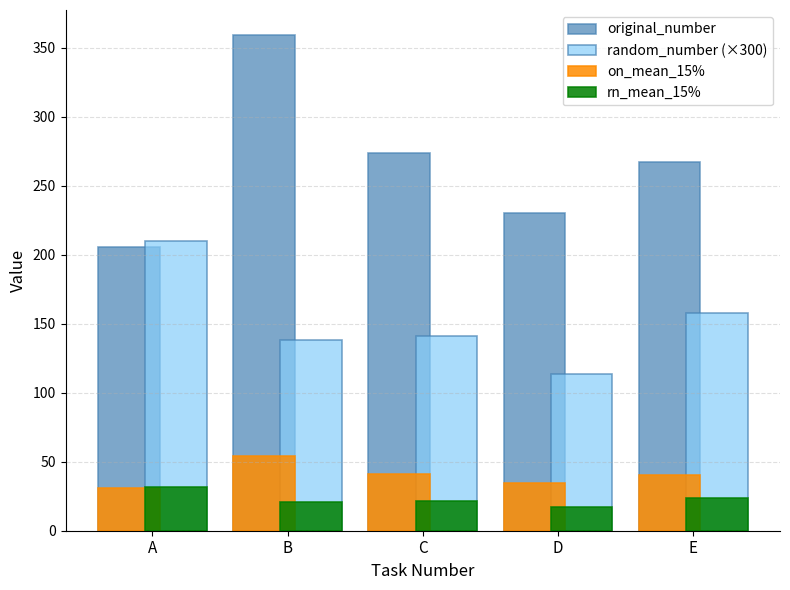

Which series has the widest spread of values?

original_number